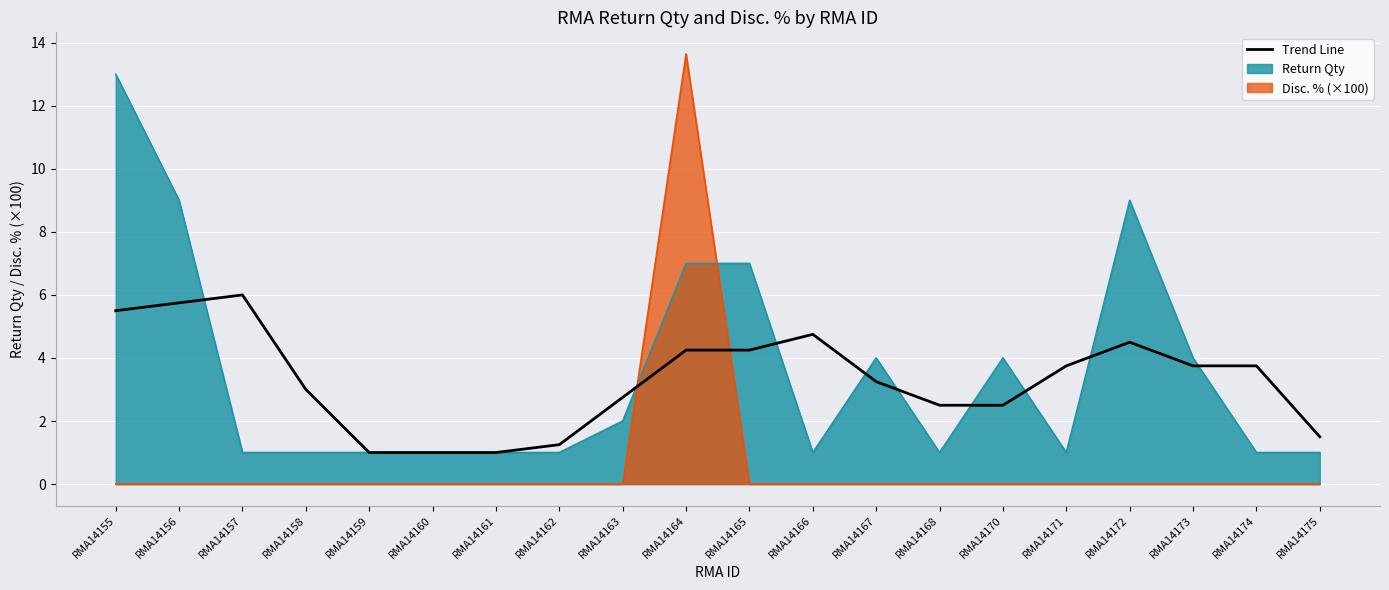

What is the greatest value displayed?

6.0